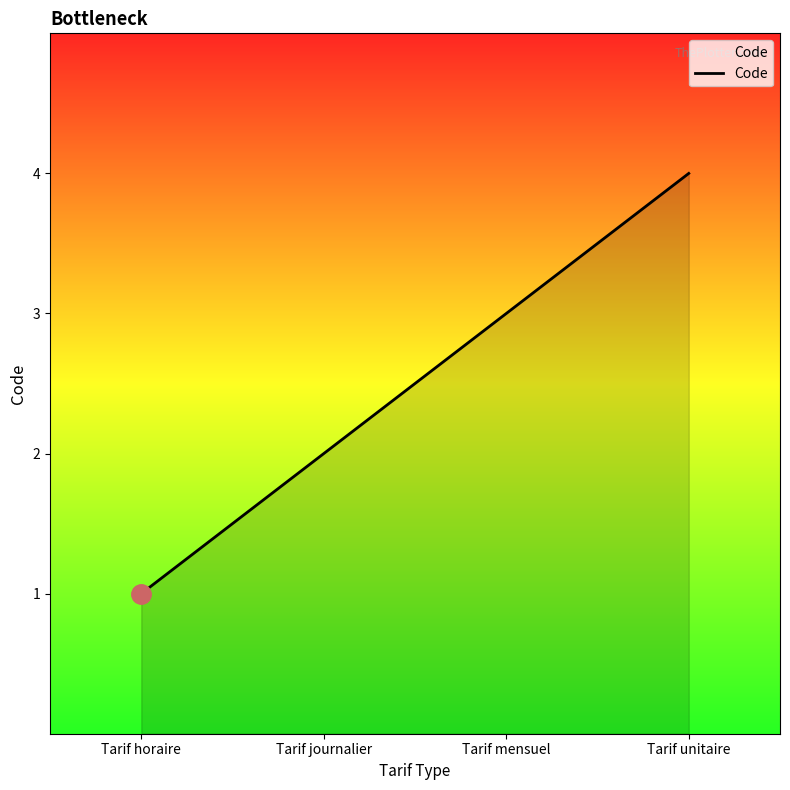

What is the minimum value shown in the chart?

1